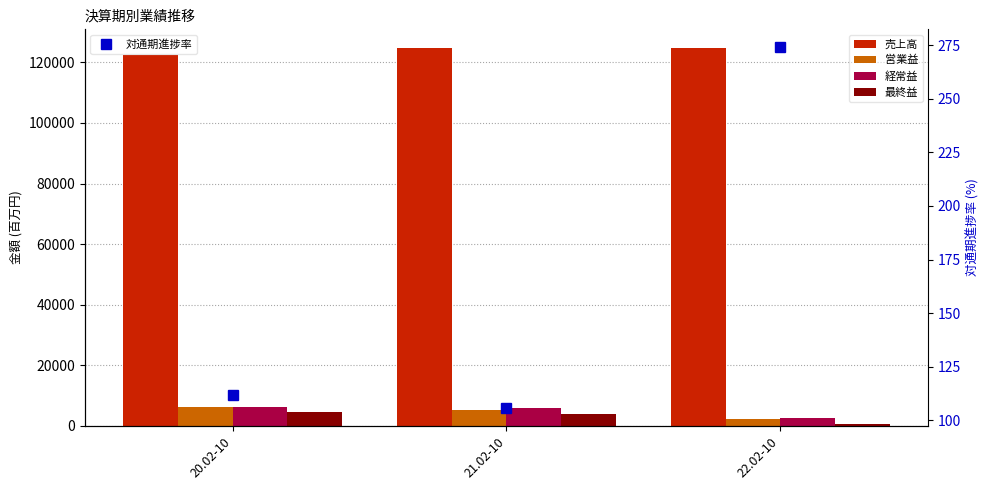

What is the smallest value displayed?

105.8